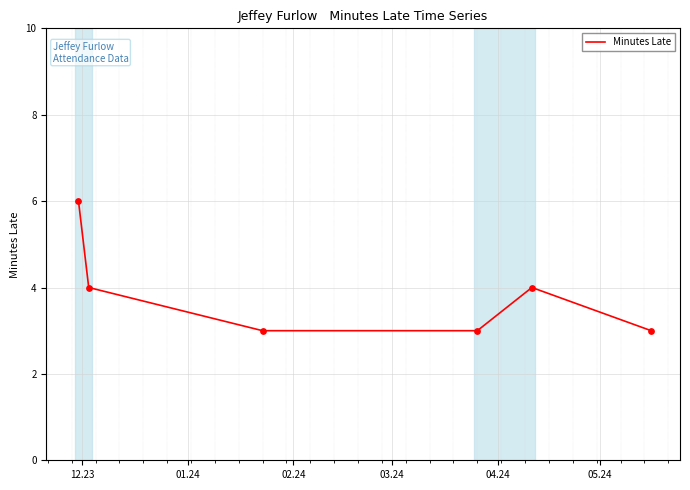

What is the sum of all values?

23